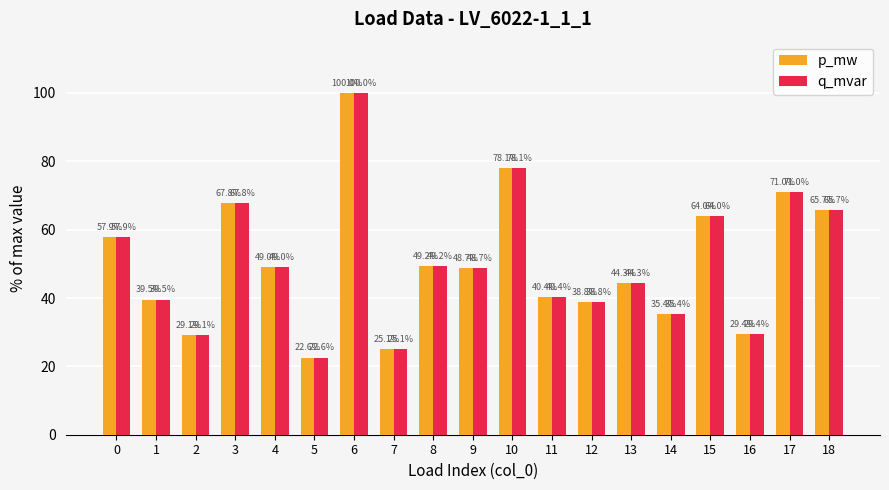

Is it true that p_mw equals 57.9 at 0?

True